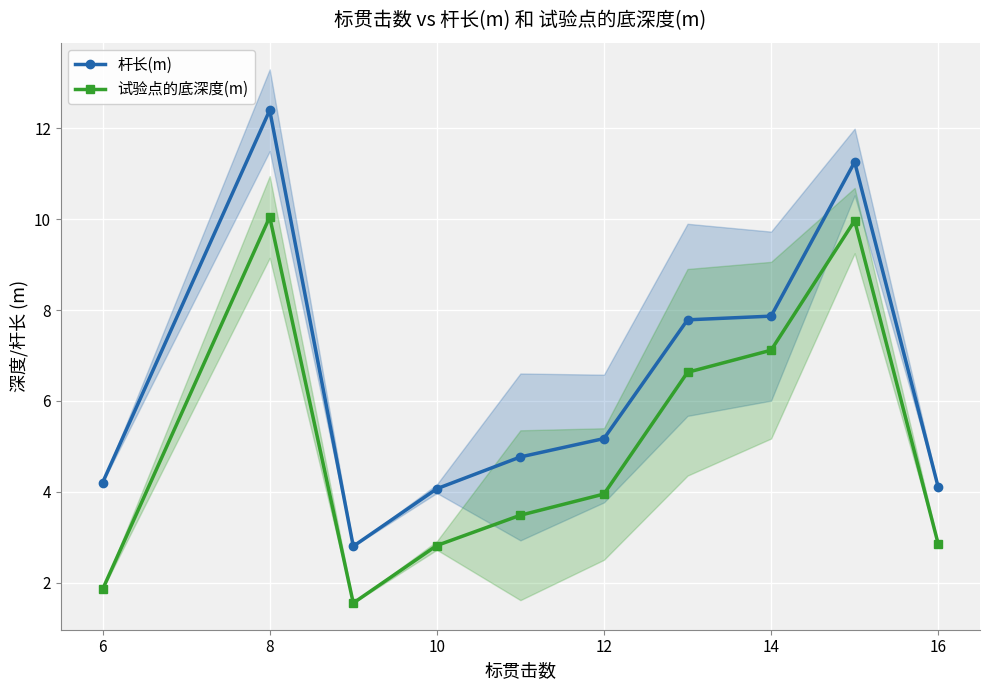

True or false: 杆长(m) has a value of 4.1 at 16.

True